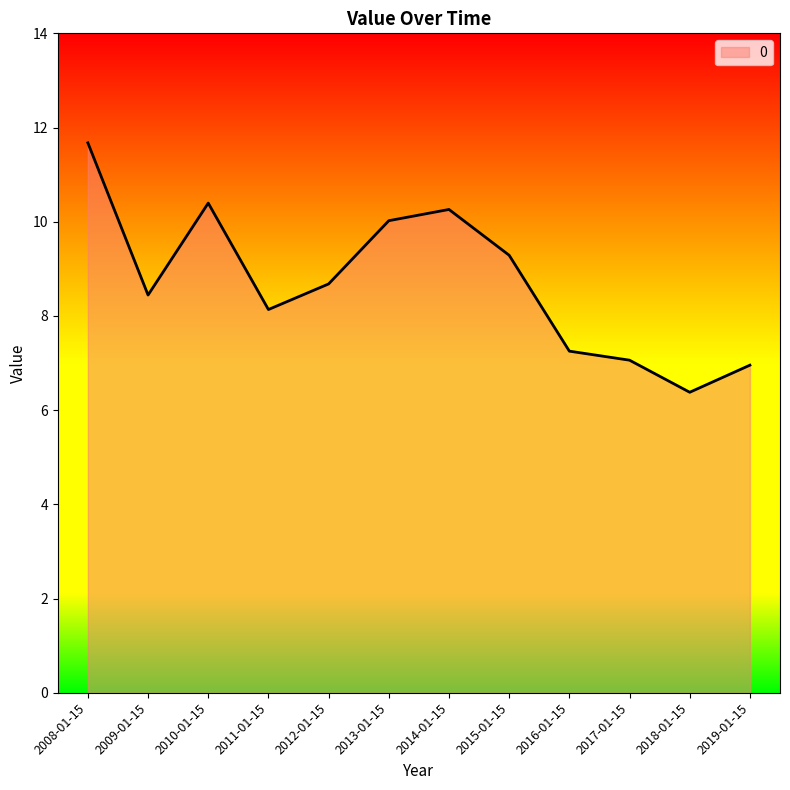

Where is the first local maximum?

2010-01-15